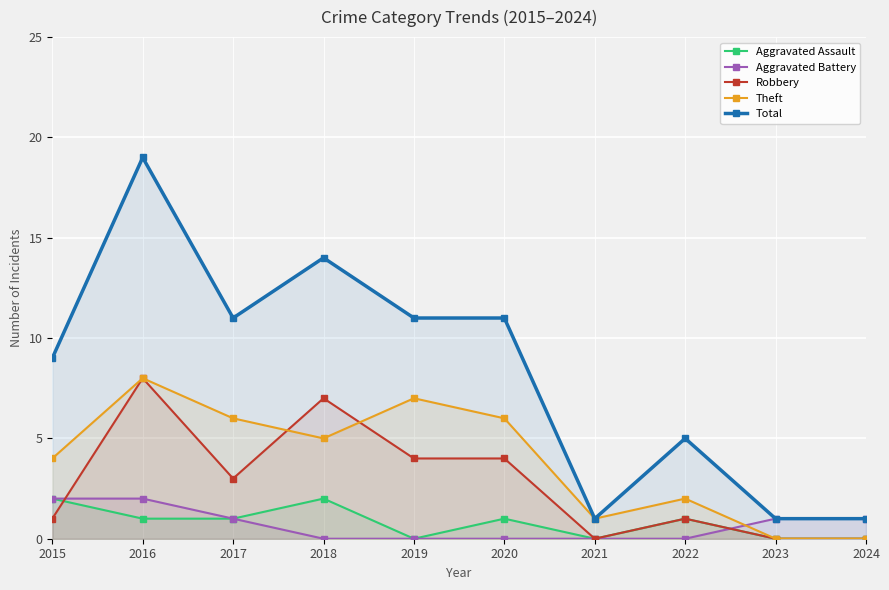

Reading right to left, extract all data points from this chart.

Aggravated Assault: 2024=0	2023=0	2022=1	2021=0	2020=1	2019=0	2018=2	2017=1	2016=1	2015=2
Aggravated Battery: 2024=1	2023=1	2022=0	2021=0	2020=0	2019=0	2018=0	2017=1	2016=2	2015=2
Robbery: 2024=0	2023=0	2022=1	2021=0	2020=4	2019=4	2018=7	2017=3	2016=8	2015=1
Theft: 2024=0	2023=0	2022=2	2021=1	2020=6	2019=7	2018=5	2017=6	2016=8	2015=4
Total: 2024=1	2023=1	2022=5	2021=1	2020=11	2019=11	2018=14	2017=11	2016=19	2015=9